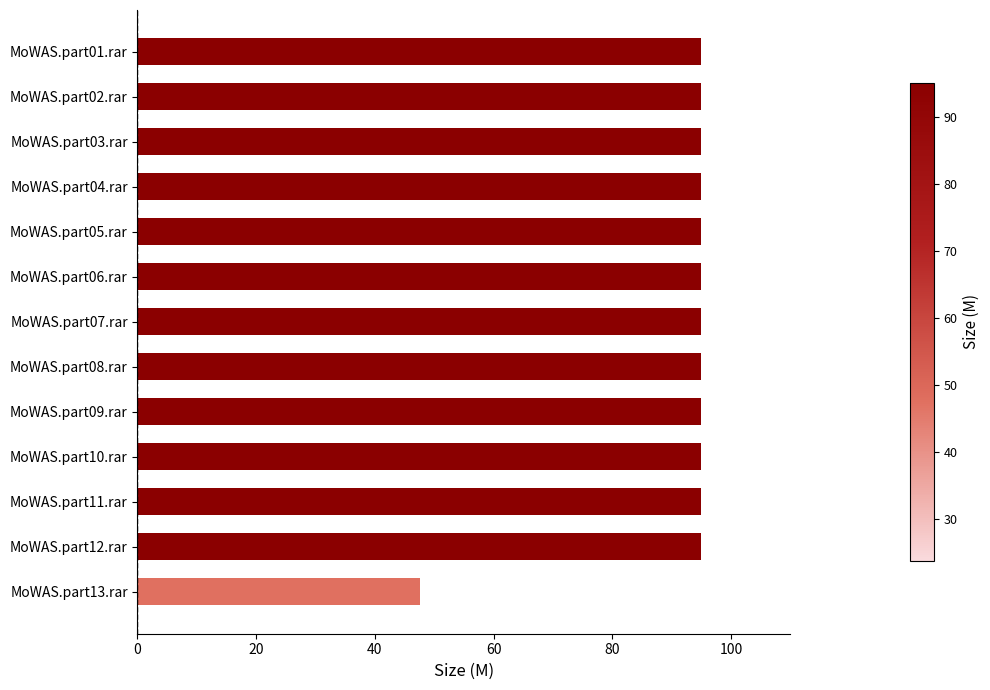

What is the approximate value at MoWAS.part10.rar?

95.0